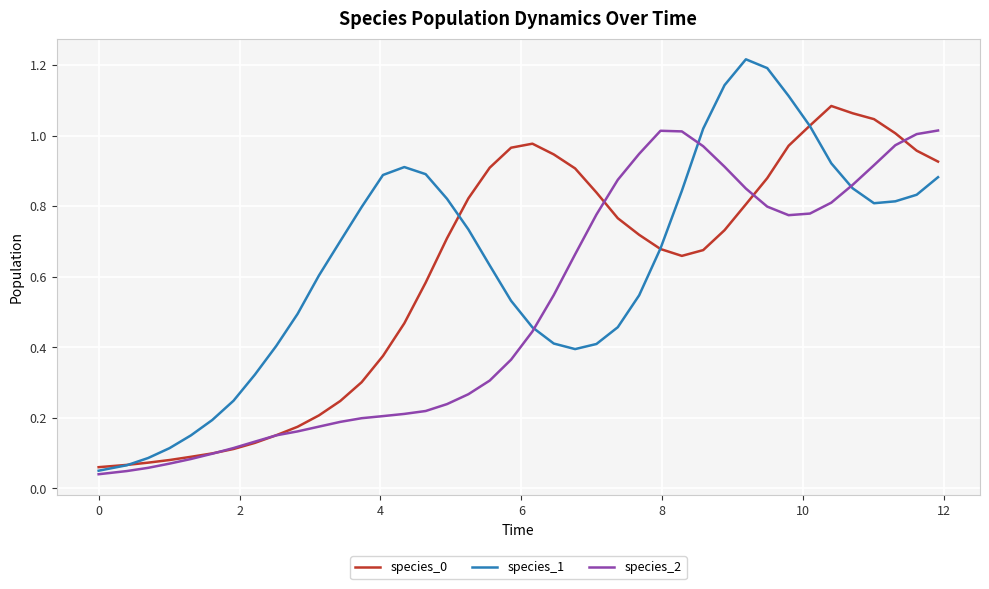

Which series has the largest range (max minus min)?

species_1